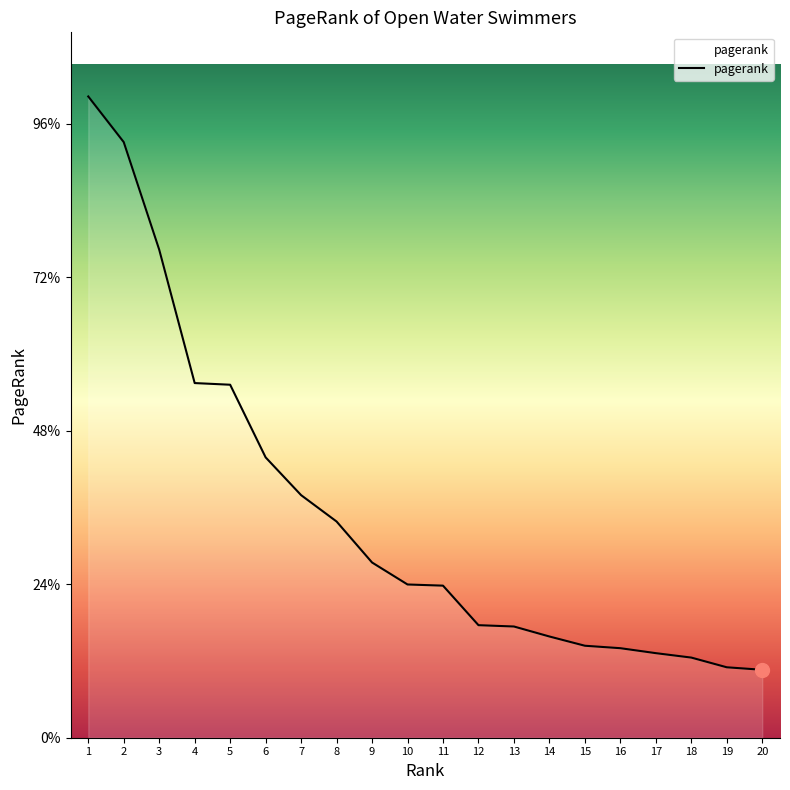

Does the chart have visible grid lines?

No